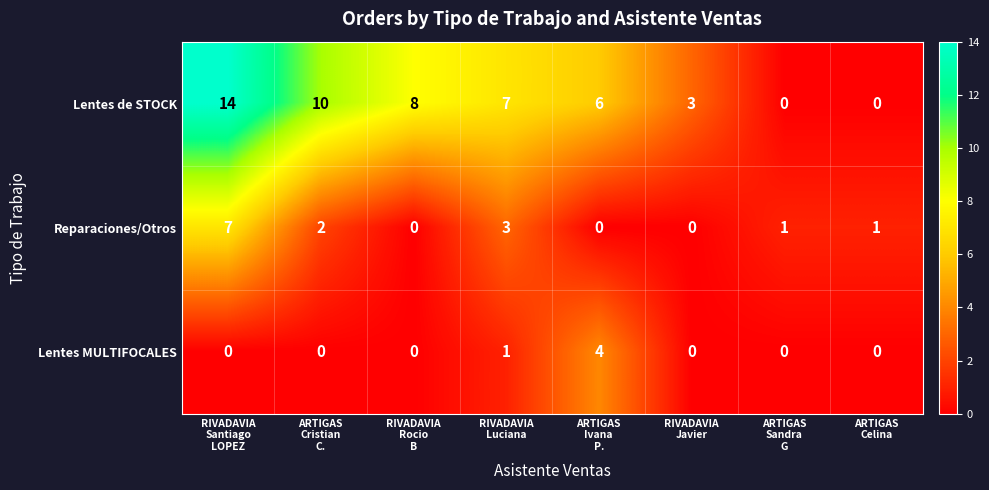

What is the sum of all Lentes de STOCK values?

48